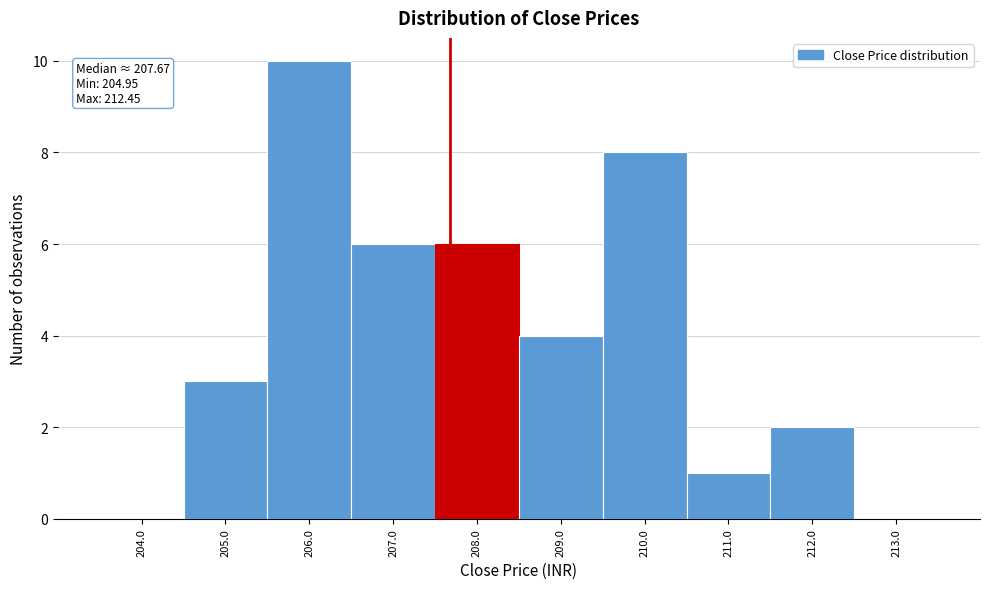

Over which range of the x-axis is the bar tallest?

205.5 to 206.5